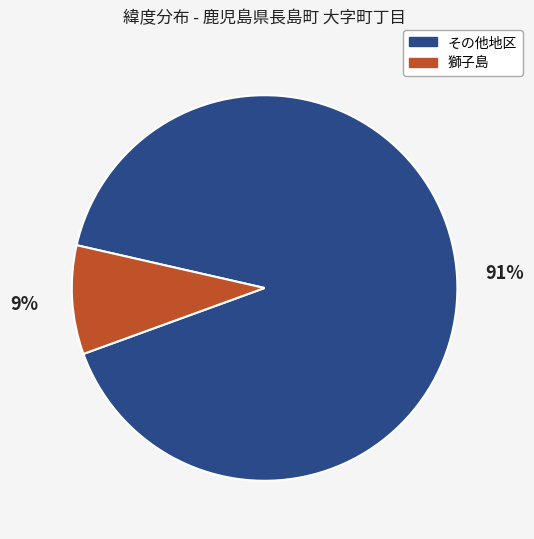

How many slices are in this pie chart?

2